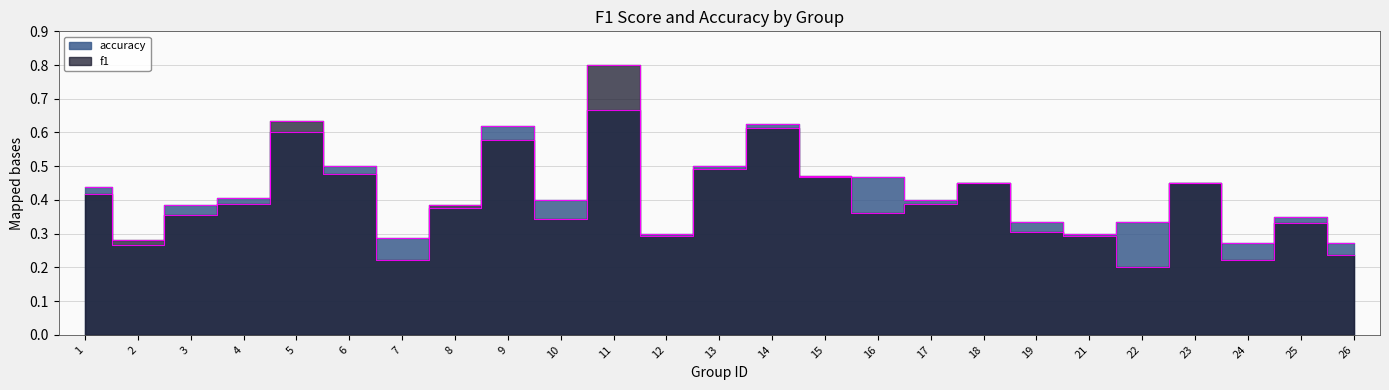

At which category does accuracy reach its first local valley?

2